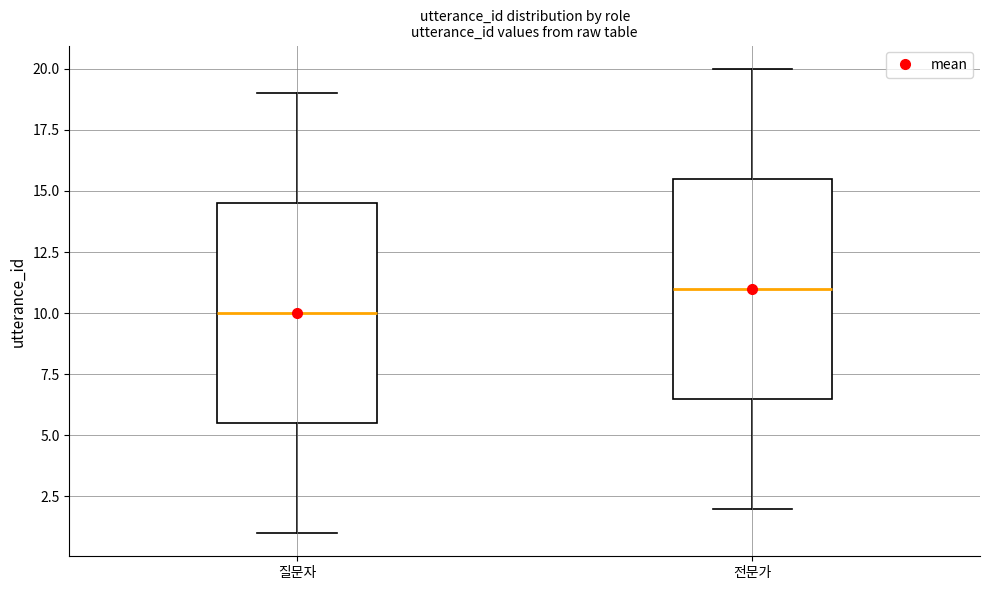

Reading left to right, read every box against the y-axis: the position of its median line, the range the box covers, and the ends of its whiskers. The values are not printed on the chart, so give them approximately, as read against the axis.

질문자: median 10.0, box 5.5 to 14.5, whiskers 1.0 to 19.0
전문가: median 11.0, box 6.5 to 15.5, whiskers 2.0 to 20.0